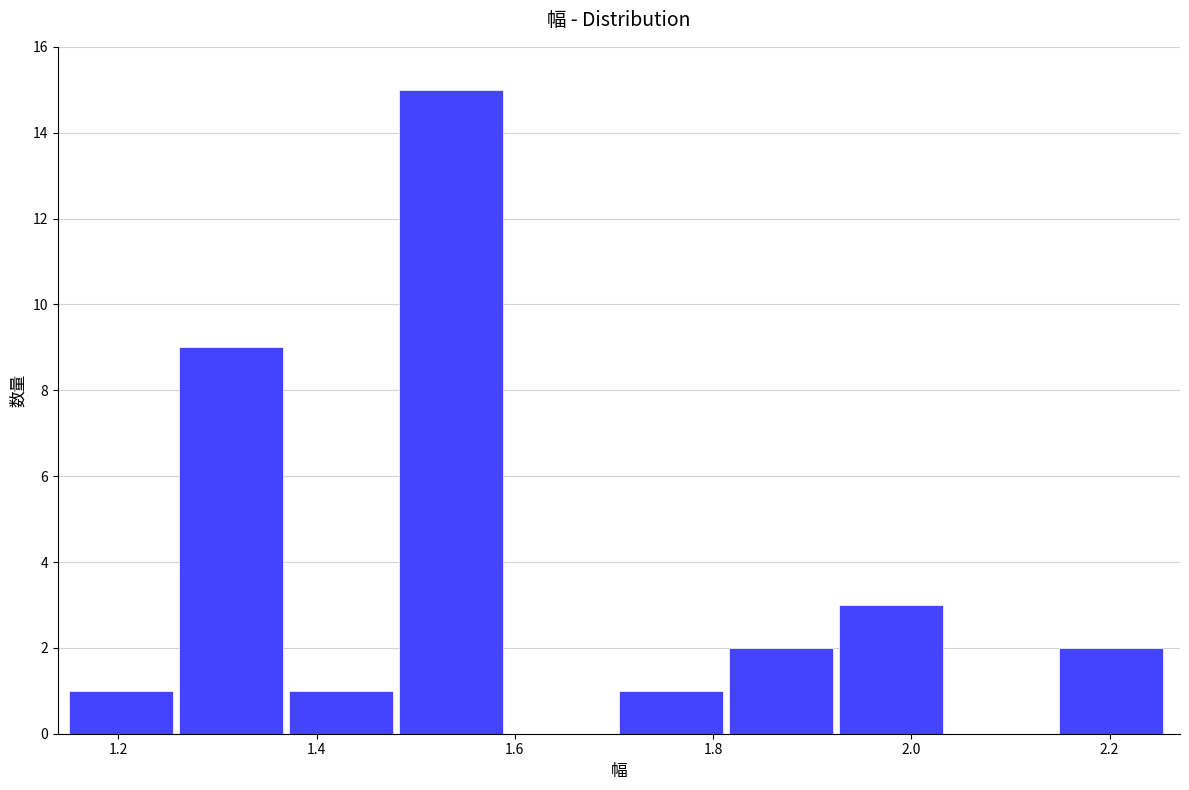

Which range on the x-axis has the tallest bar?

1.48 to 1.60